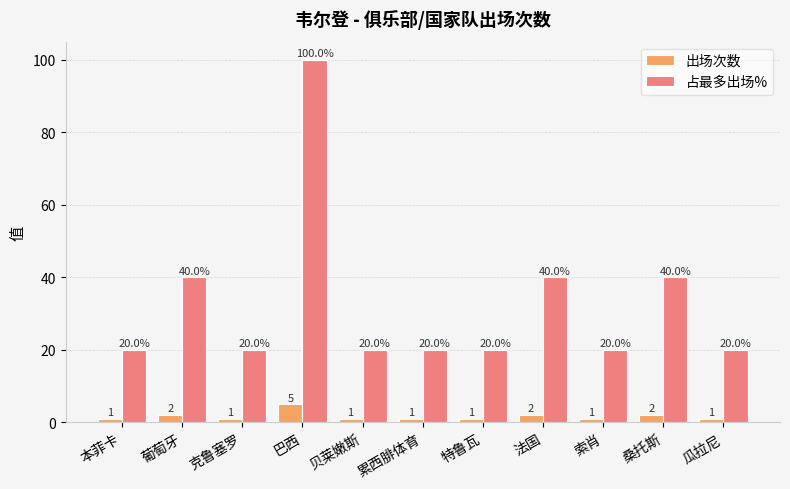

What is the difference between the maximum and minimum values in the 出场次数 series?

4